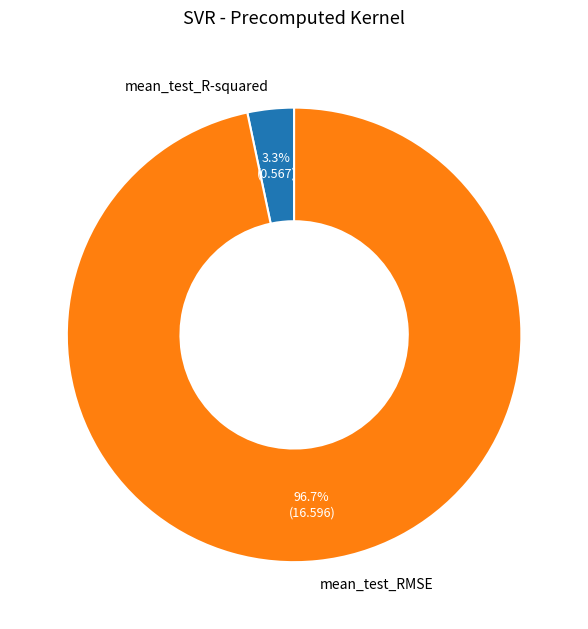

How much of the chart is everything except mean_test_R-squared?

96.7%